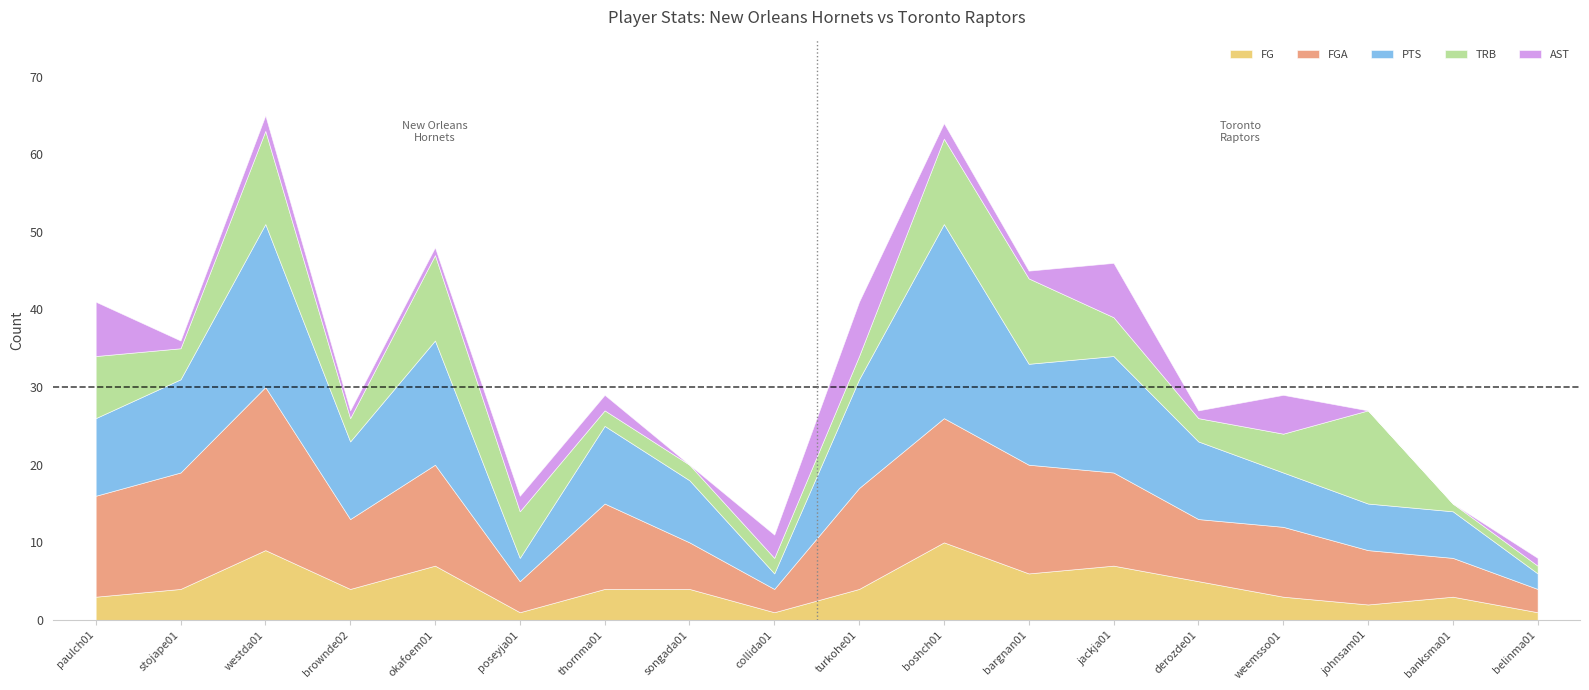

How many lines are shown in the chart?

5